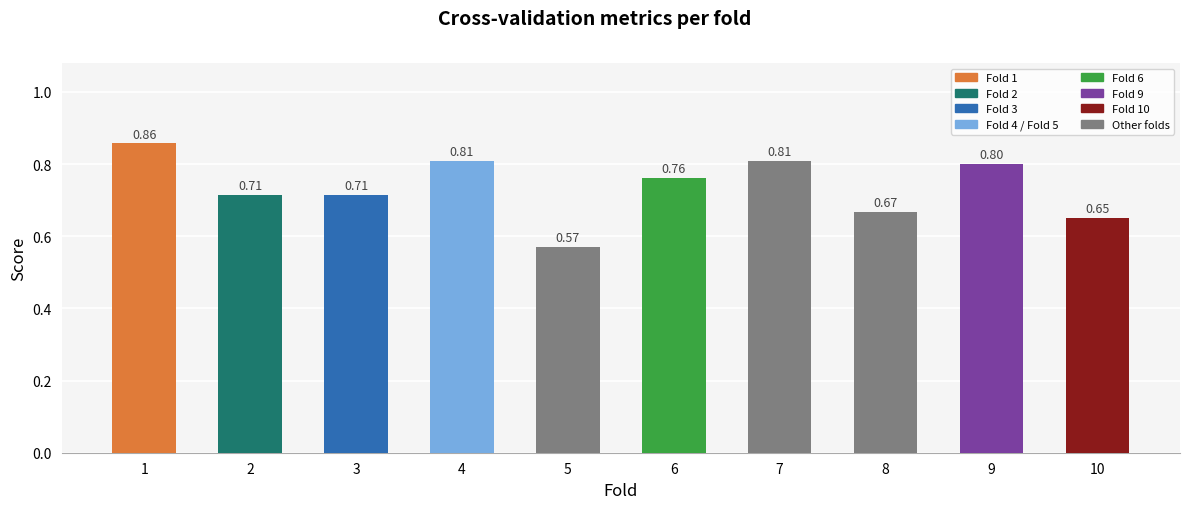

What is the difference between the maximum and minimum values?

0.3